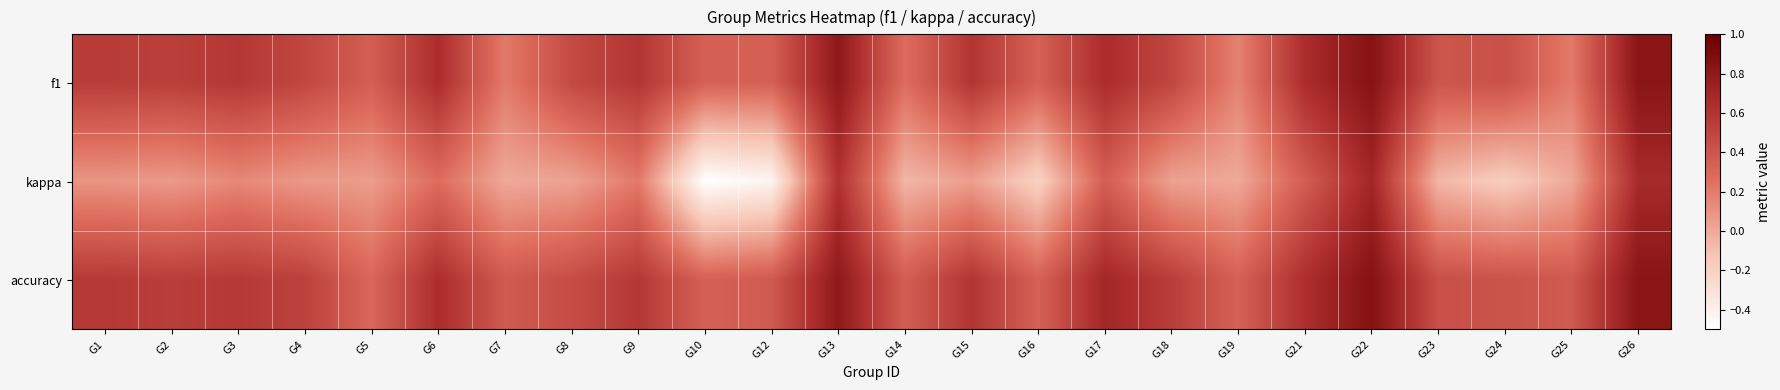

What is the greatest value displayed?

0.9